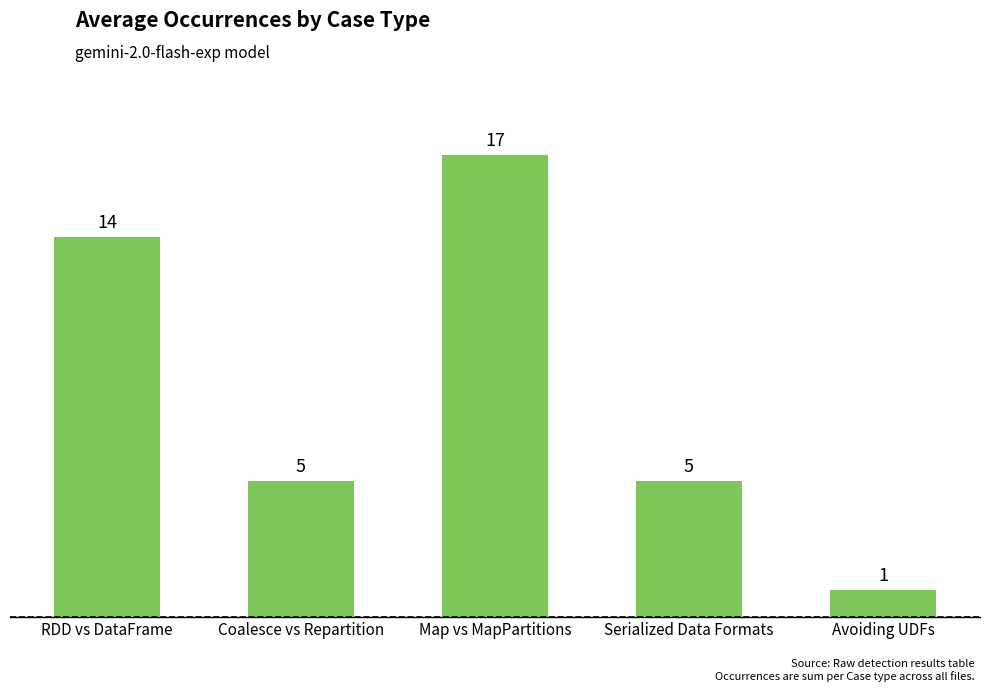

Are the bars grouped side by side (vs. stacked)?

No